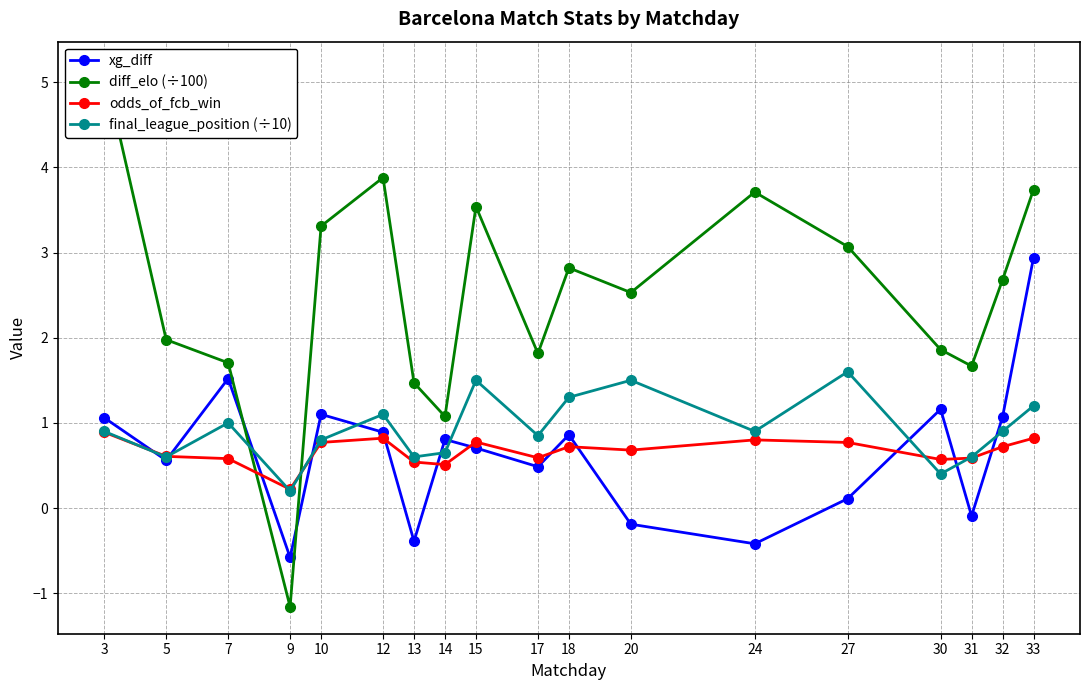

What is the value of the xg_diff point at the 15th from the left?

1.2